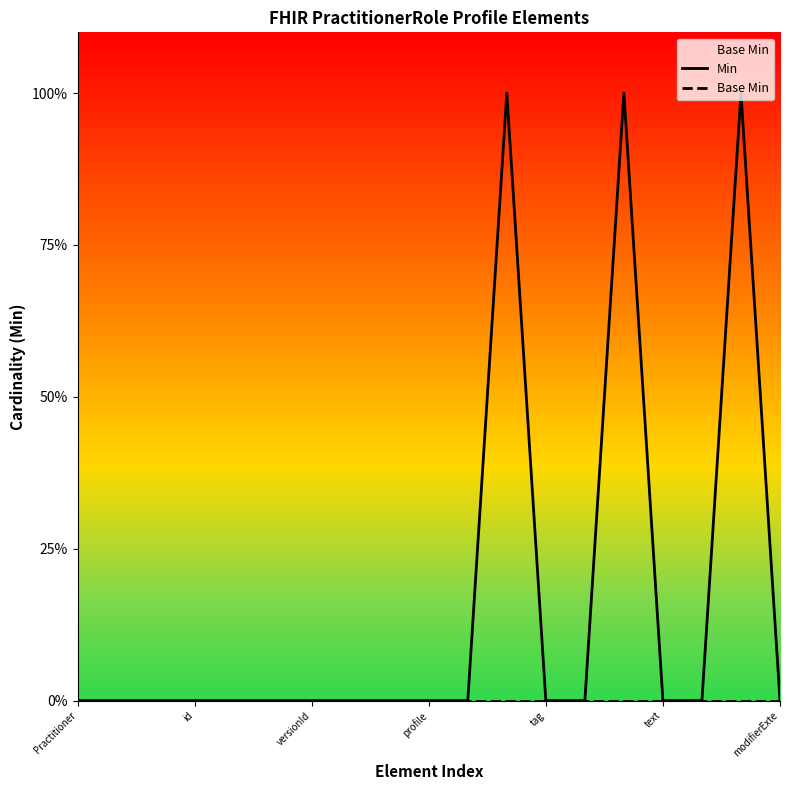

True or false: Base Min and Min cross at least once.

False